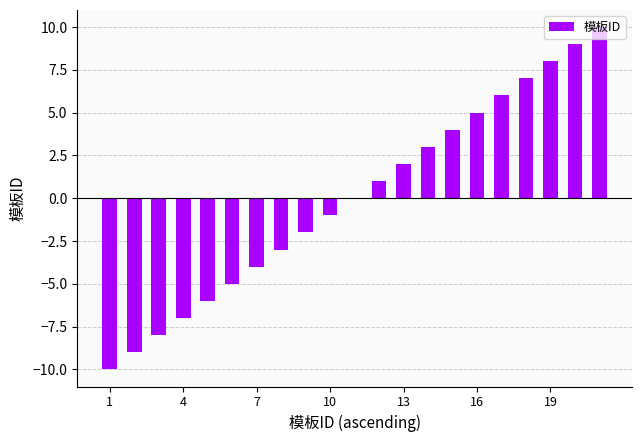

What is the greatest value displayed?

10